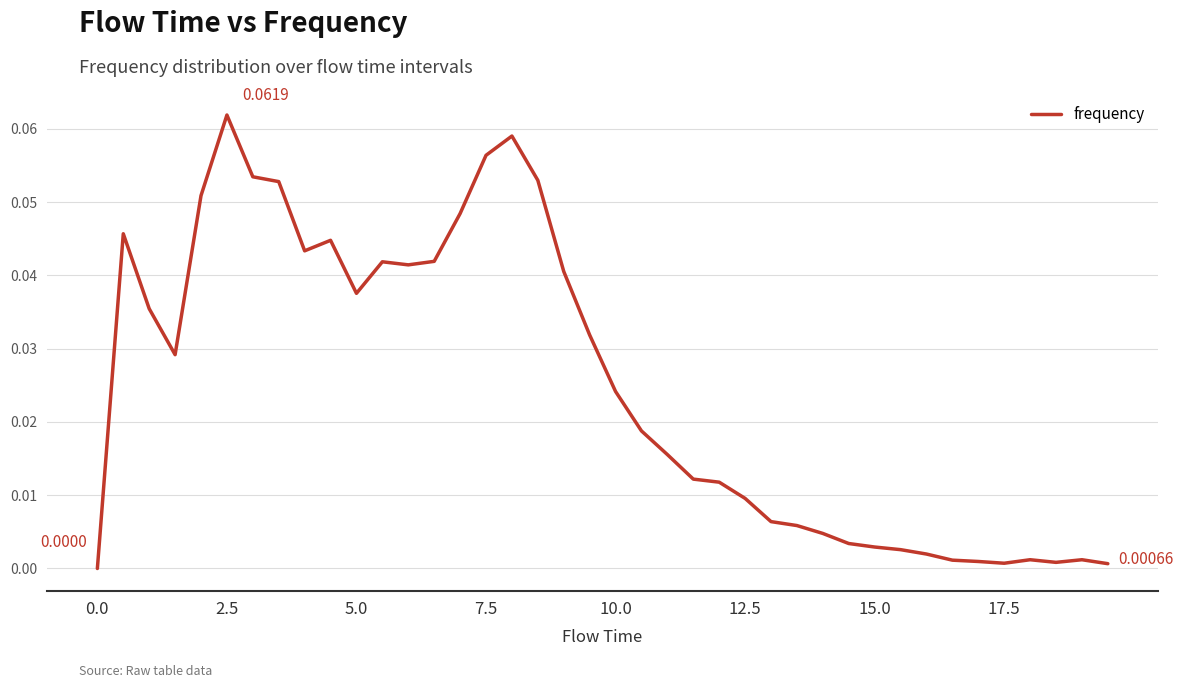

Does the chart display data point markers on the line(s)?

No